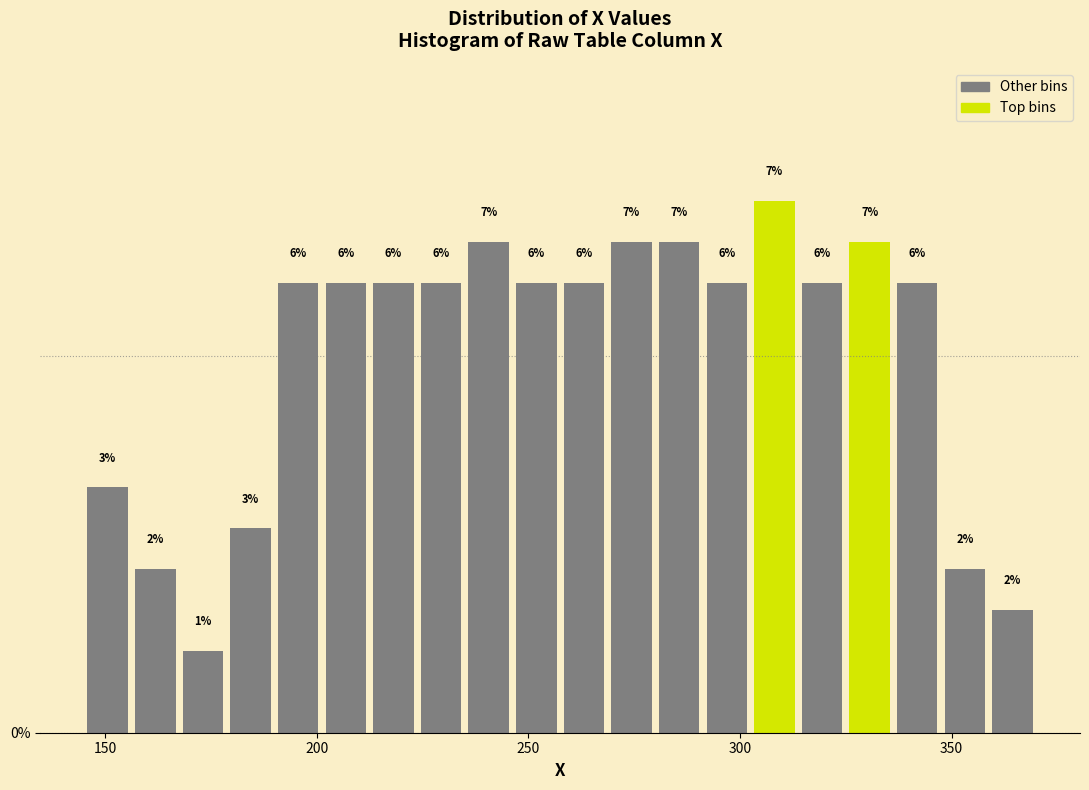

Around what value on the x-axis is the tallest bar? Give the approximate position of its centre, as read against the axis.

310